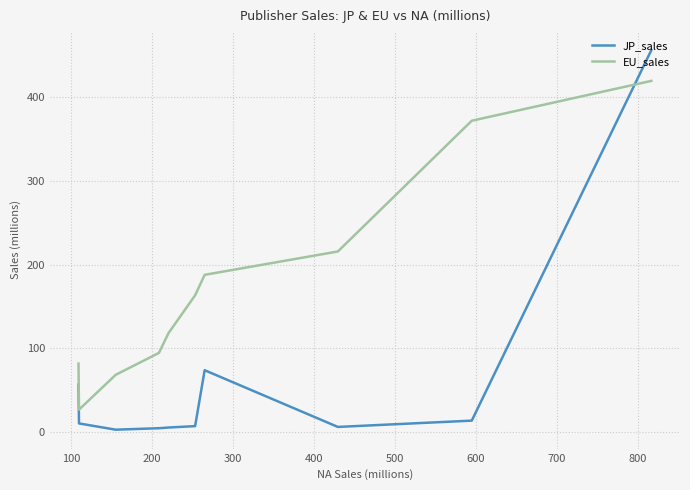

What is the minimum value for EU_sales?

27.1